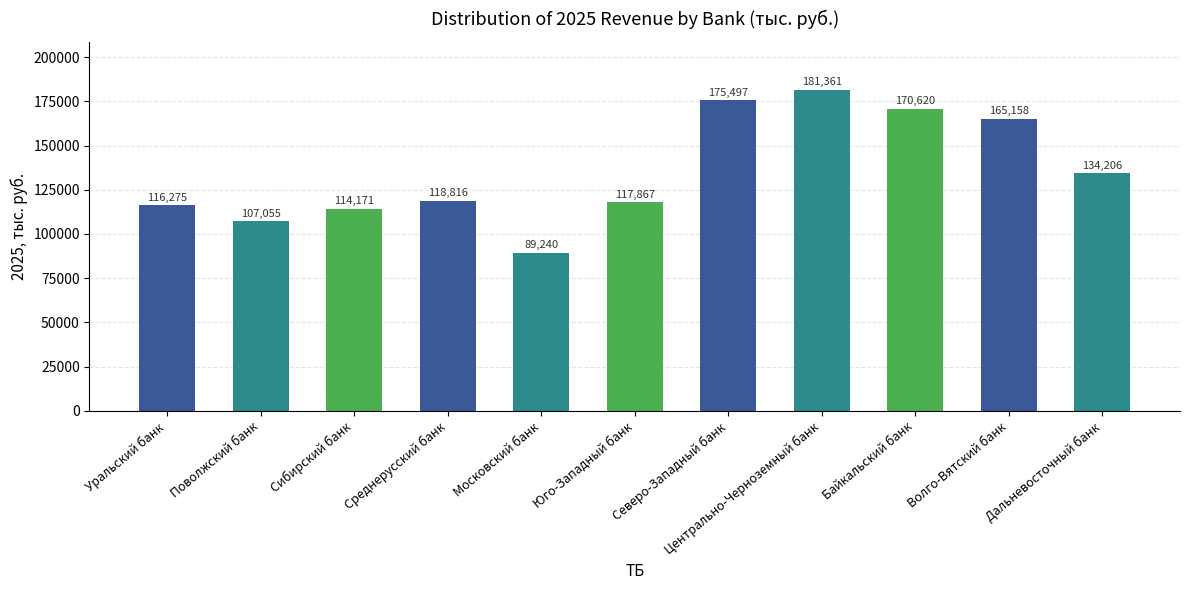

Which category has the lowest value across all series?

Московский банк